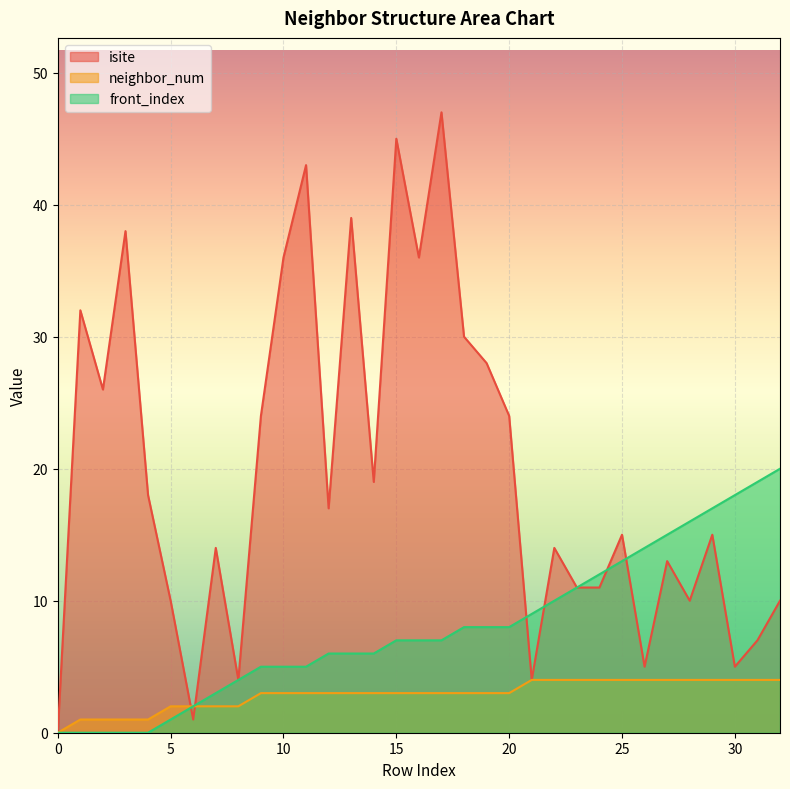

What is the average value of the front_index series?

8